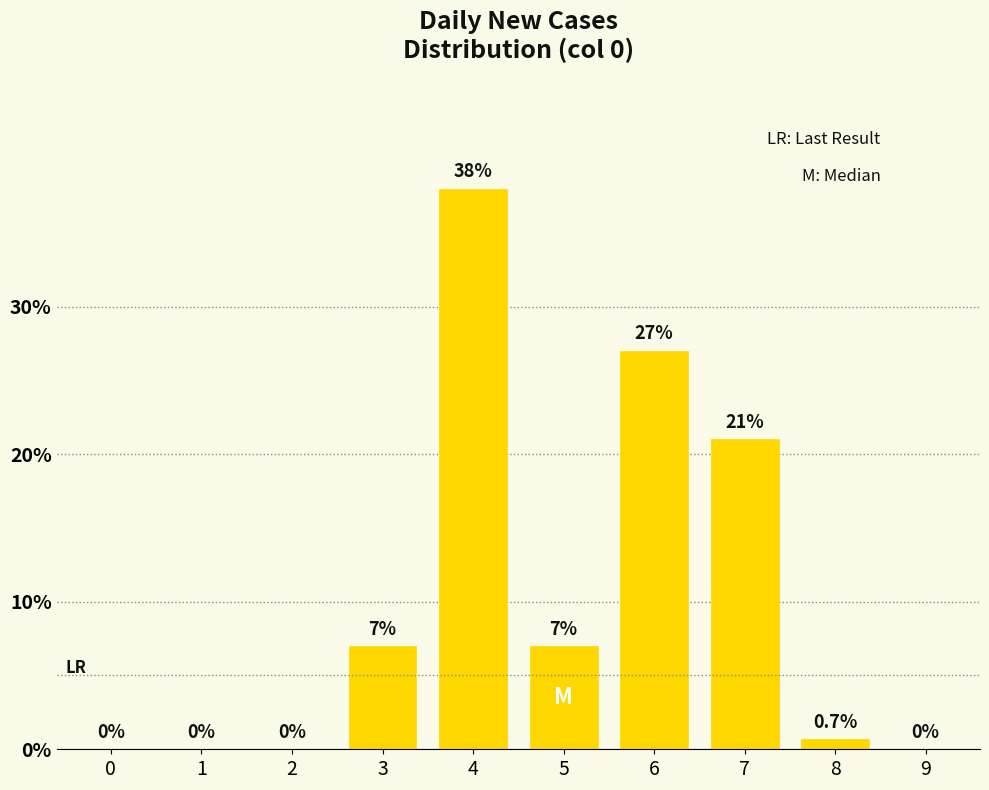

Reading right to left, extract all data points from this chart.

9=0.0	8=0.7	7=21.0	6=27.0	5=7.0	4=38.0	3=7.0	2=0.0	1=0.0	0=0.0